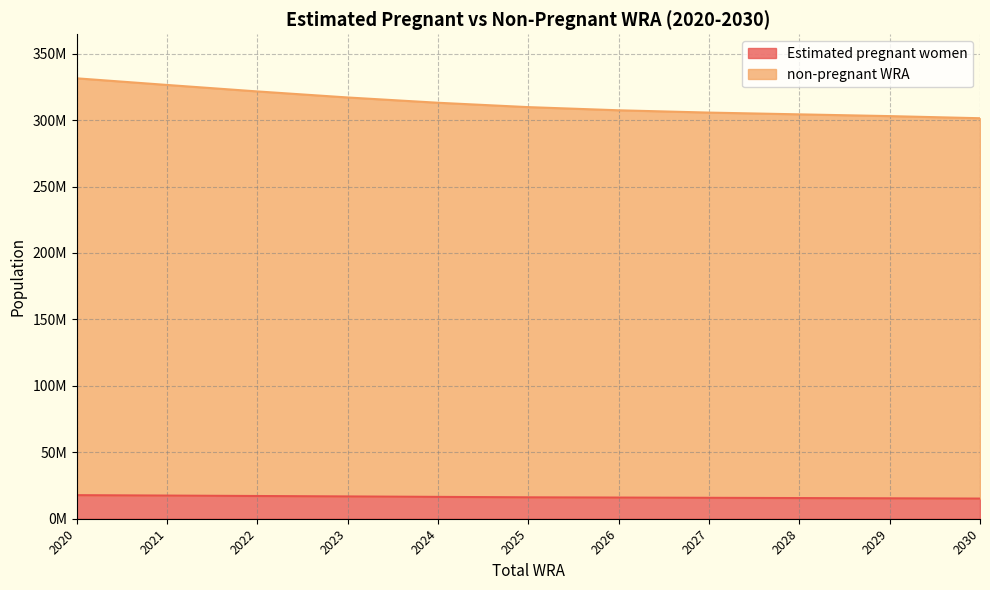

What are all the series names shown in the legend?

Estimated pregnant women, non-pregnant WRA